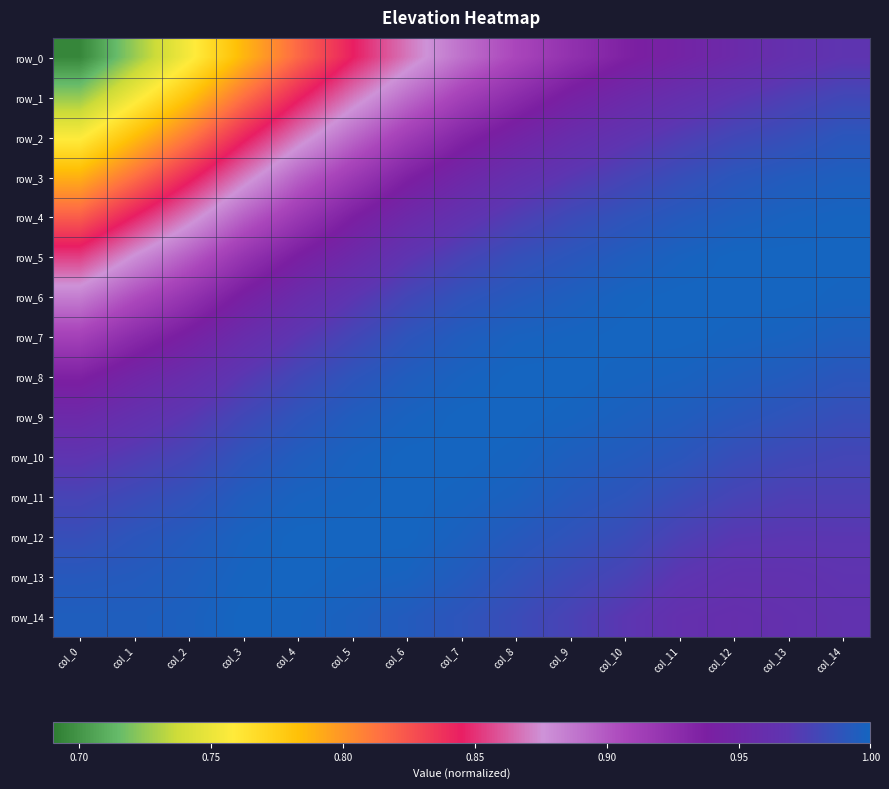

Which category has the highest value in the row_5 series?

col_12